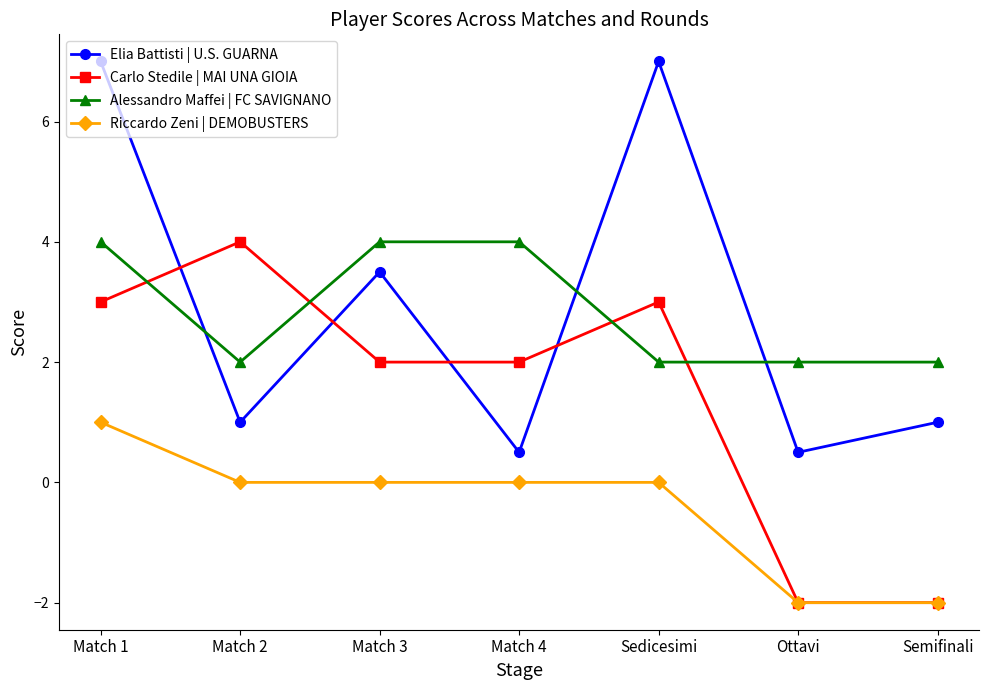

True or false: Riccardo Zeni | DEMOBUSTERS and Alessandro Maffei | FC SAVIGNANO cross at least once.

False